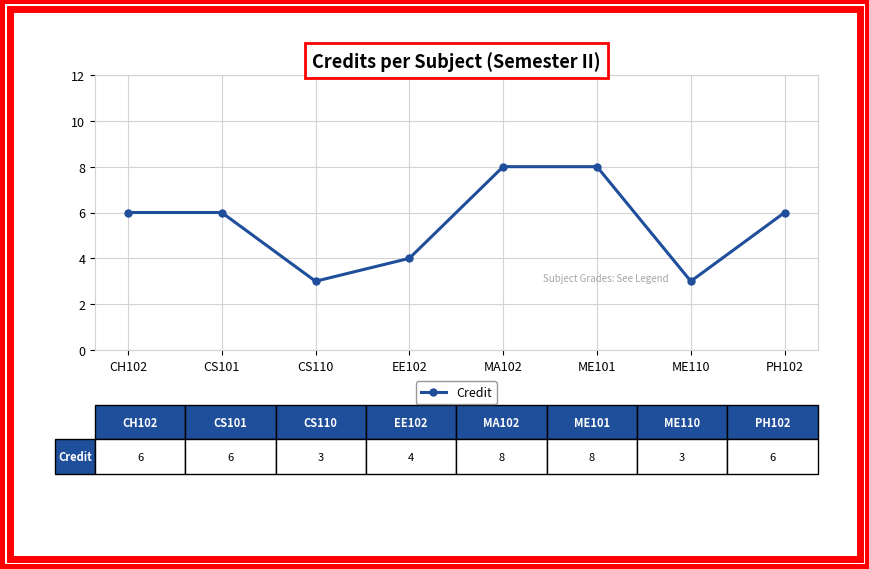

What is the sum of the values at CS101 and CH102?

12